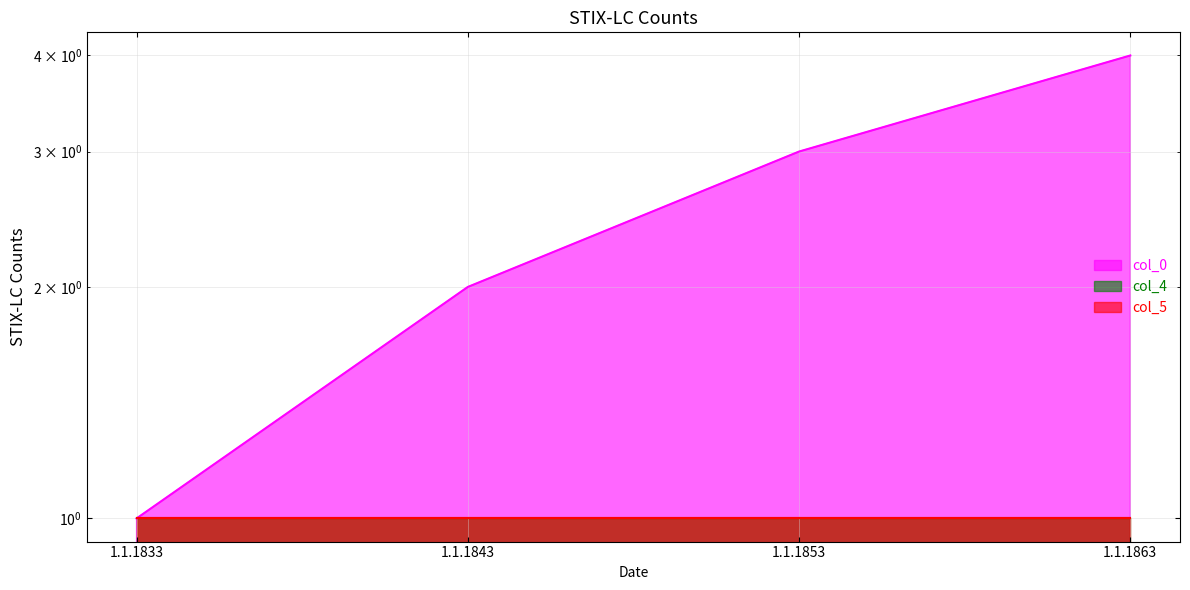

The value of col_5 at 1.1.1843 is 1. True or false?

False